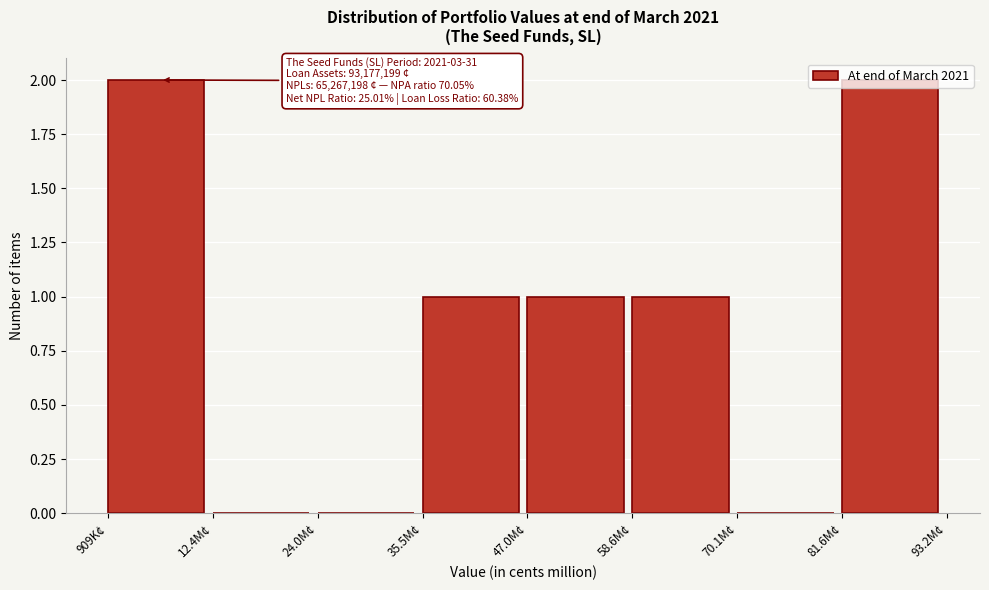

The chart shows a value of 2 at 81.6M¢. True or false?

True